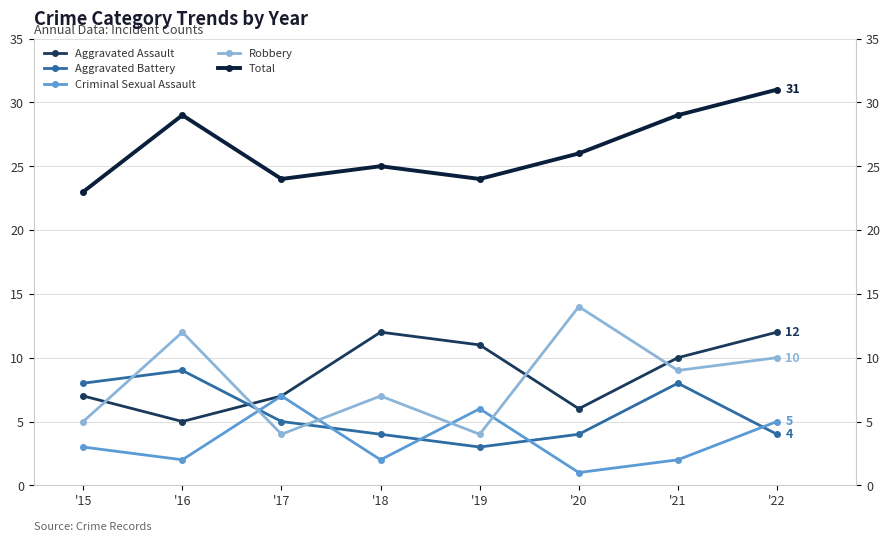

Does the chart display data point markers on the line(s)?

Yes